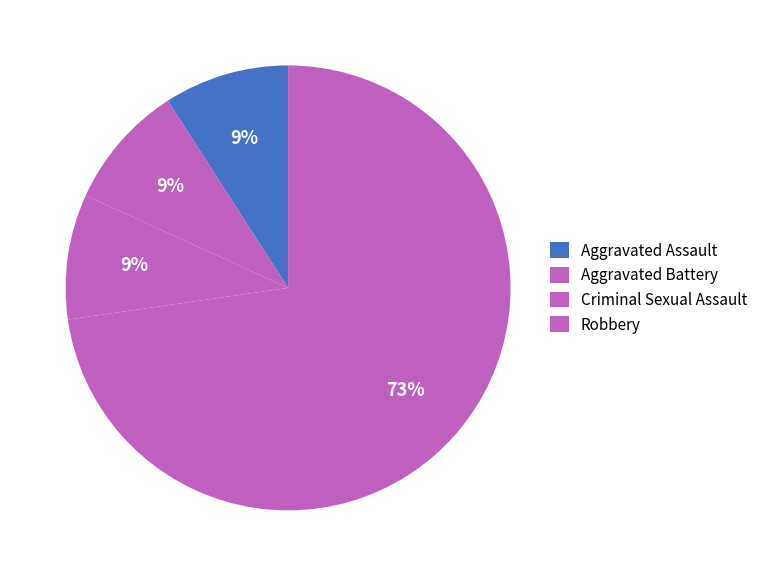

How many slices are in this pie chart?

4